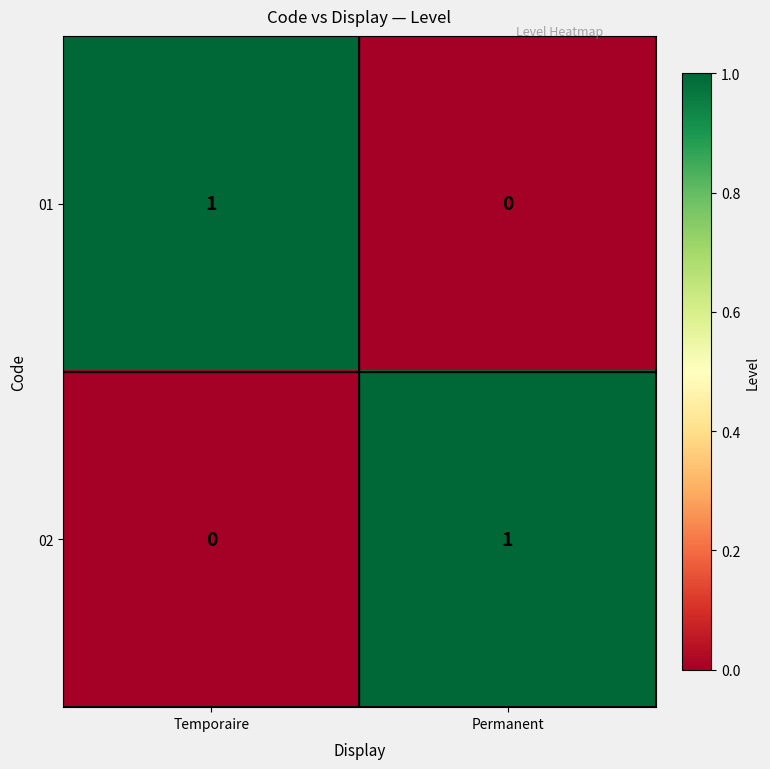

At which label is 02 closest to 0?

Temporaire